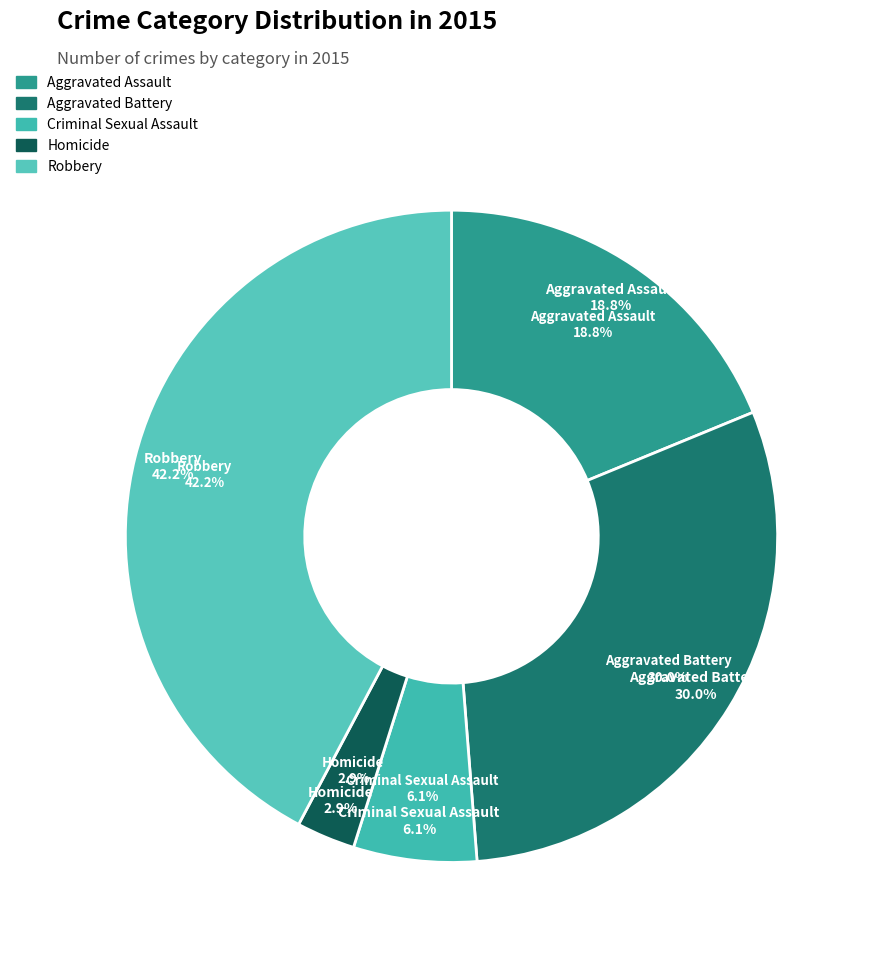

What is the smallest slice in the pie chart?

Homicide